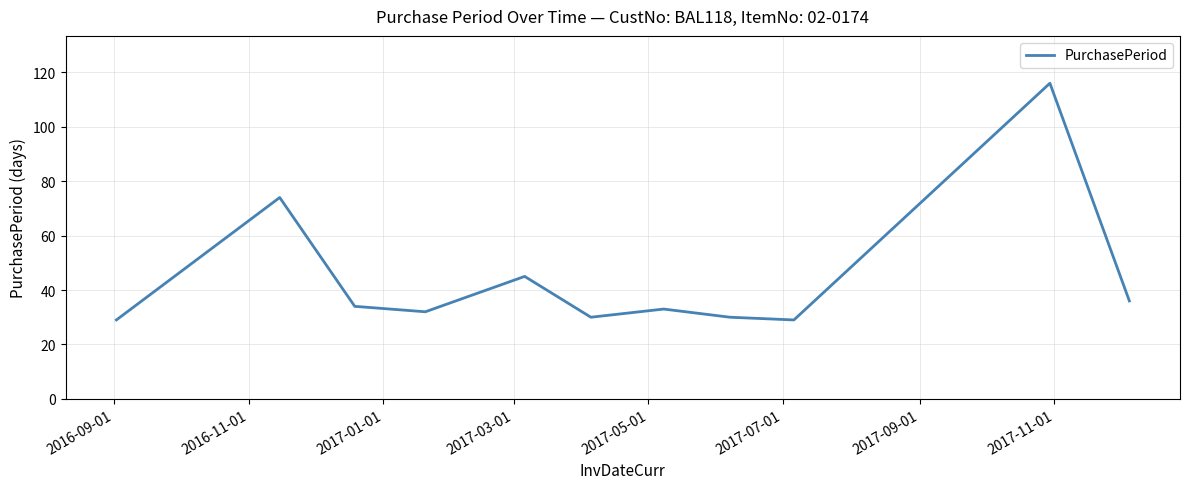

What is the difference between the maximum and minimum values?

87